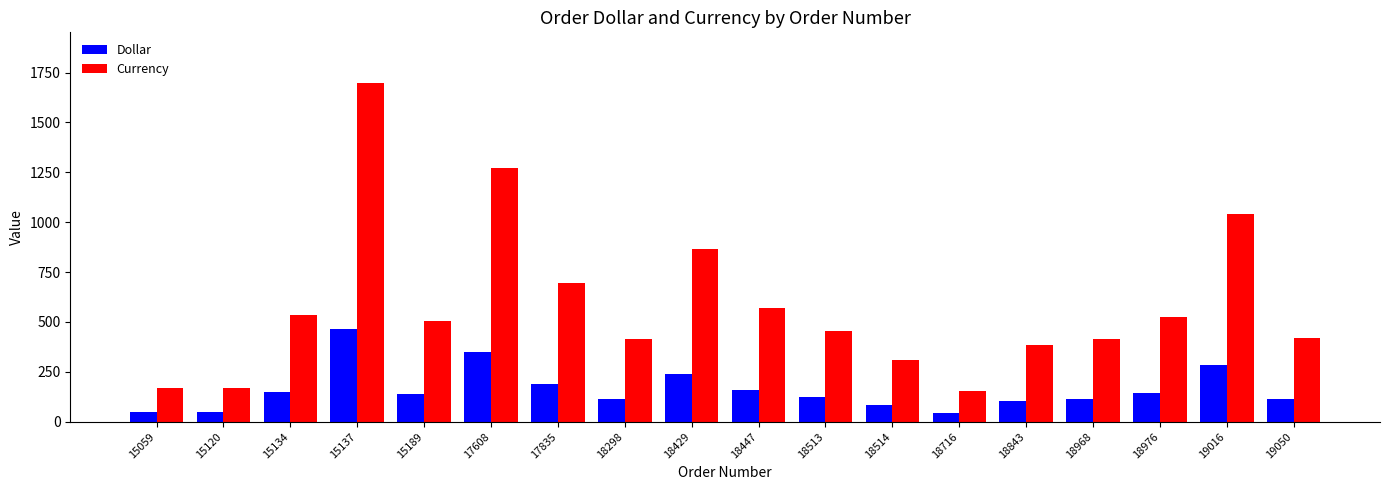

What is the value of the Currency bar at the 9th from the left?

868.0